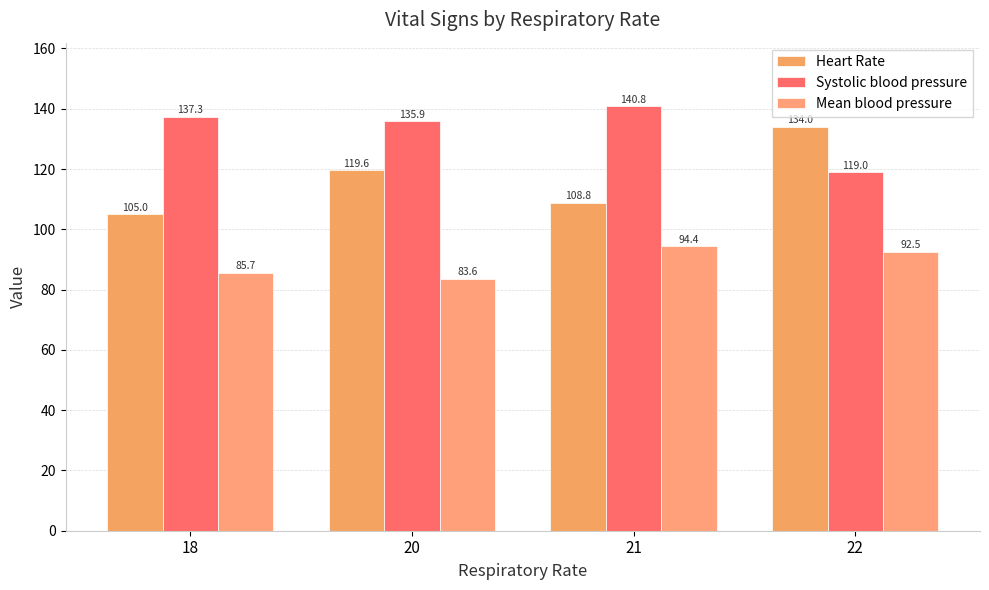

Which label corresponds to the smallest value in the chart?

20